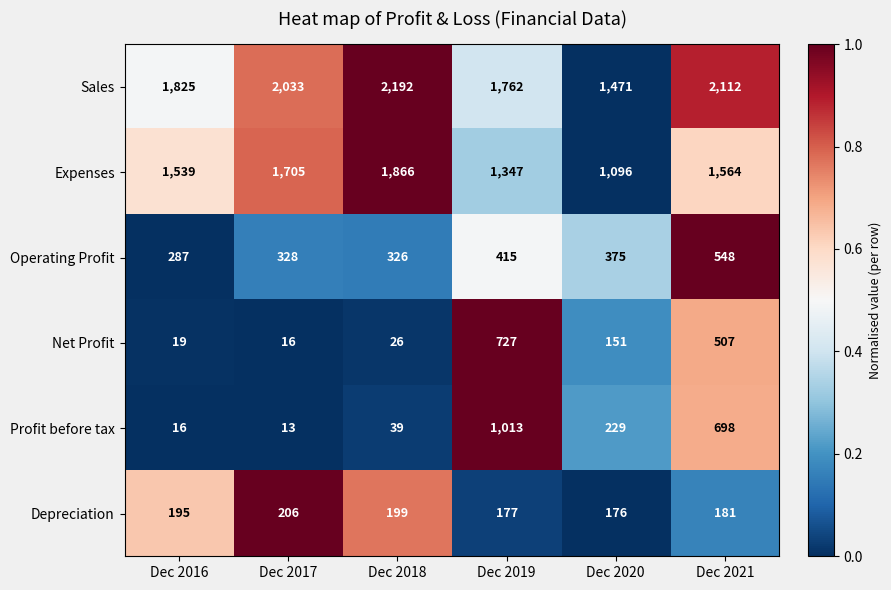

What is the difference between the highest and lowest values at Dec 2018?

2166